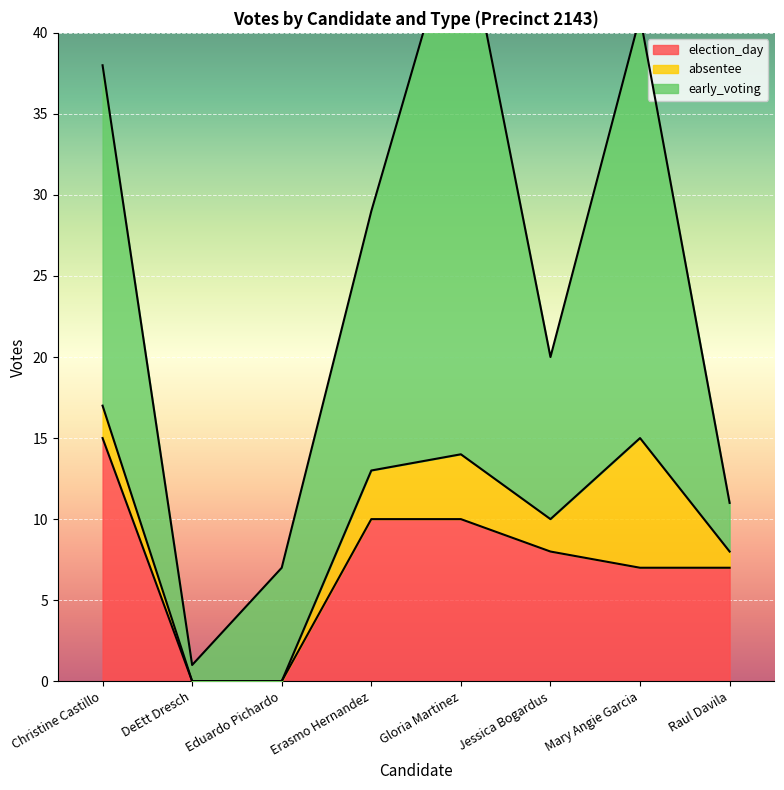

What is the difference between the highest and lowest values at Raul Davila?

6